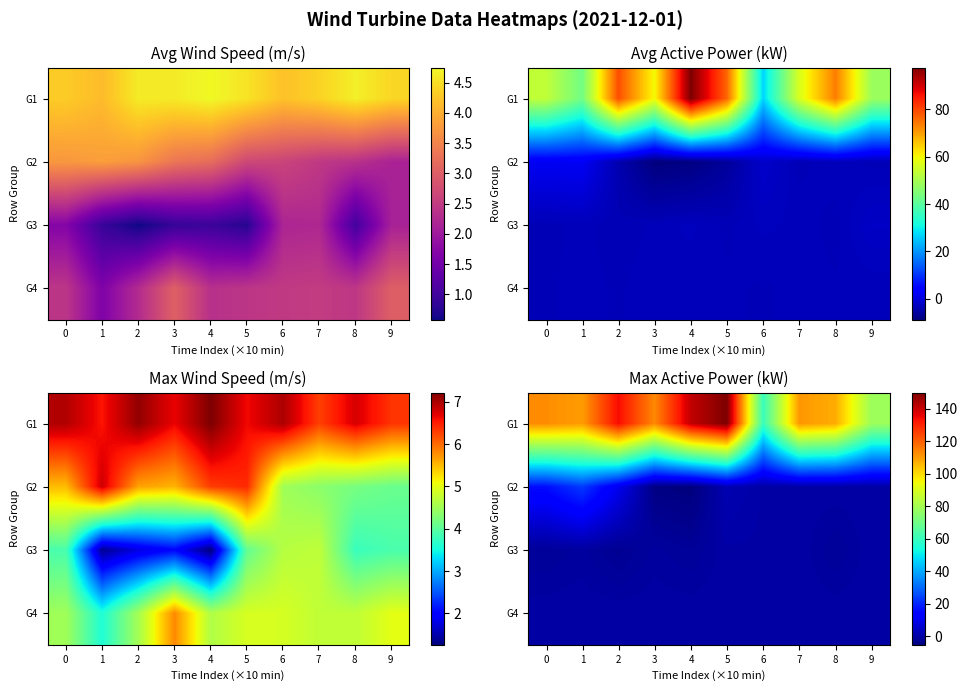

What is the total value across all series at 6?

59.6